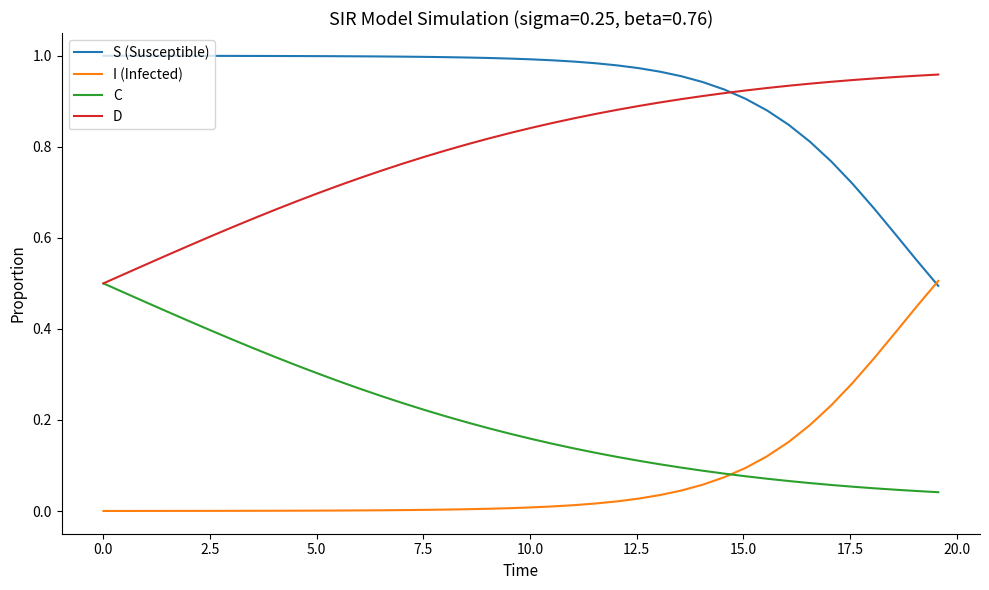

Which series has the largest total across all categories?

S (Susceptible)